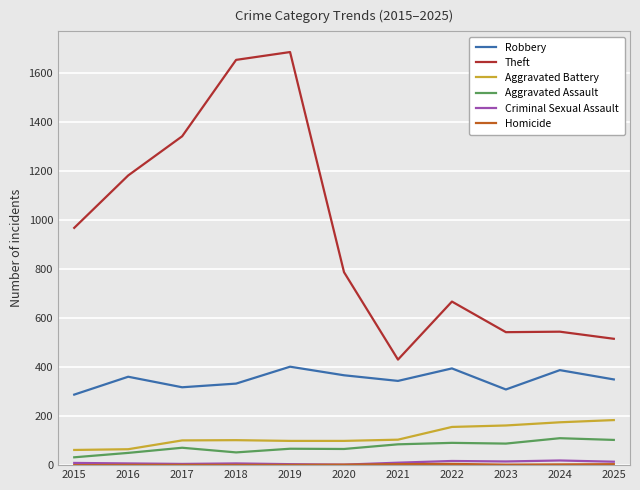

How many categories are shown in the chart?

11